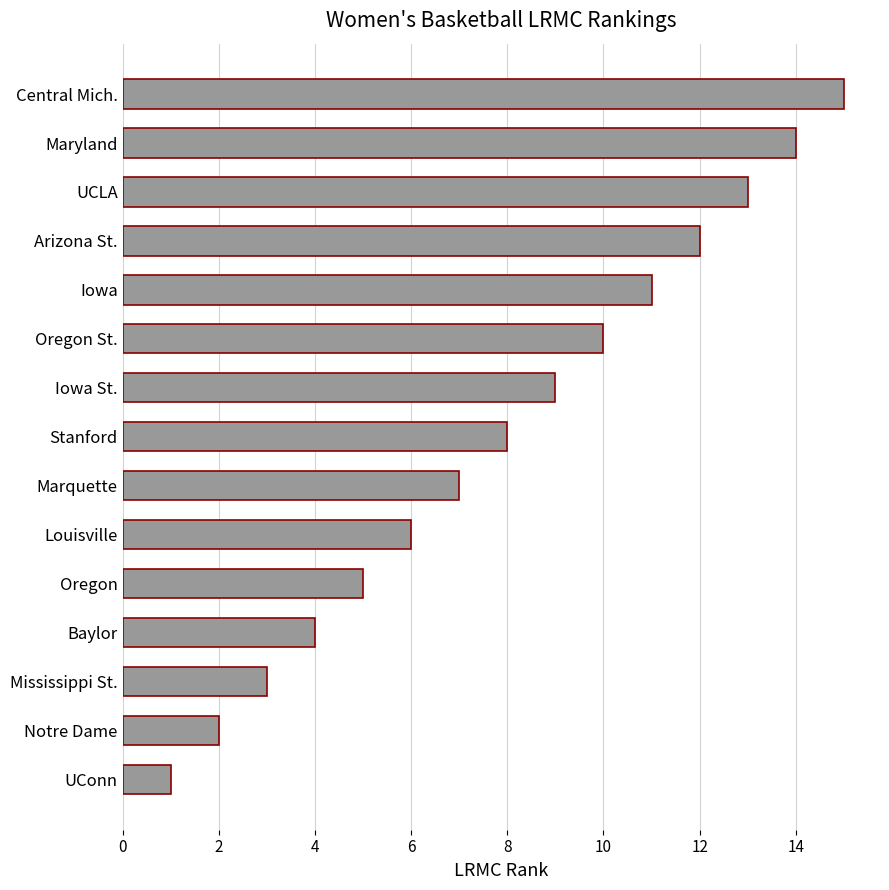

What is the sum of the values at Stanford and Oregon St.?

18